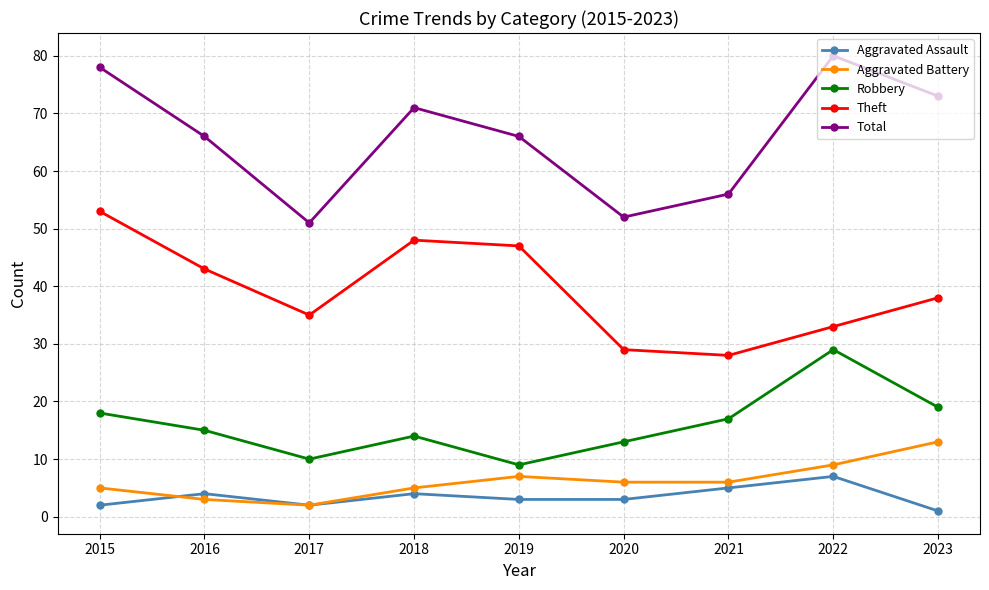

True or false: Theft and Robbery intersect in this chart.

False